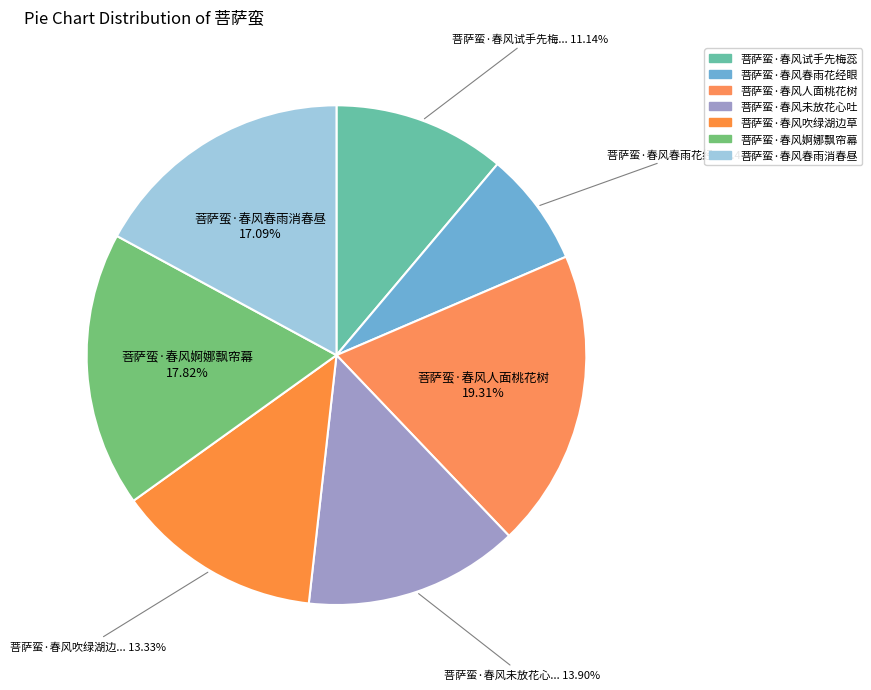

Count the number of slices in the pie.

7